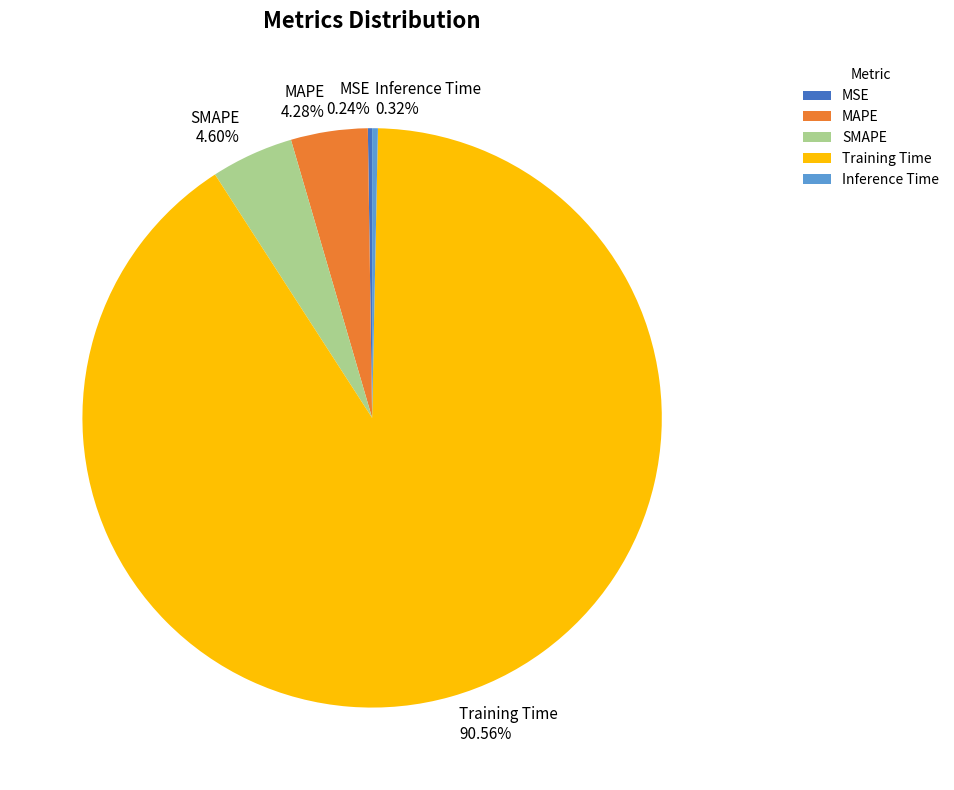

To the nearest percent, what is the difference between the largest and smallest slice percentages?

90%